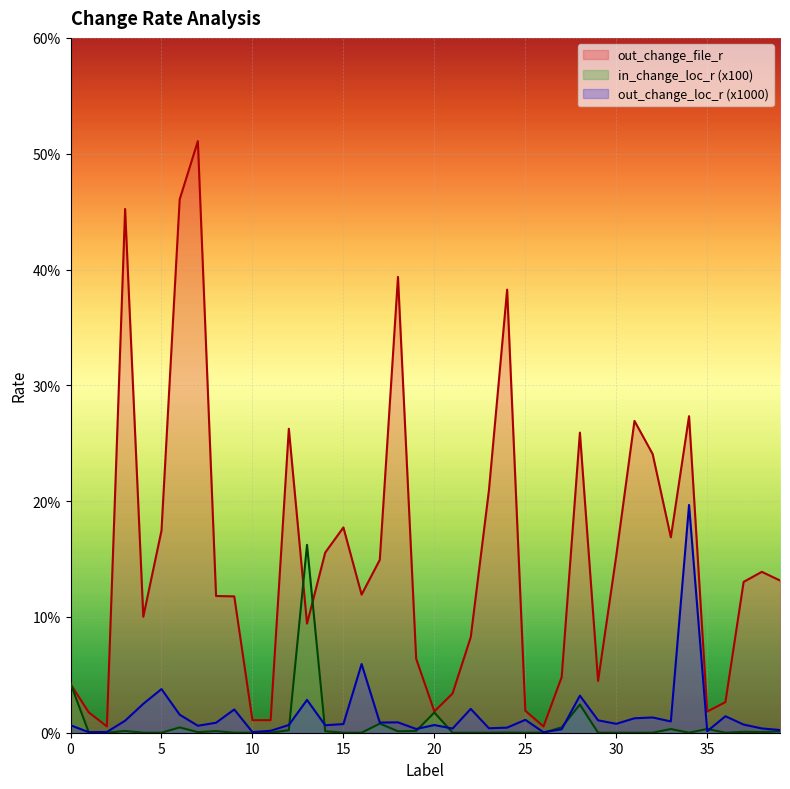

Is it true that in_change_loc_r equals 0.0 at 4?

False